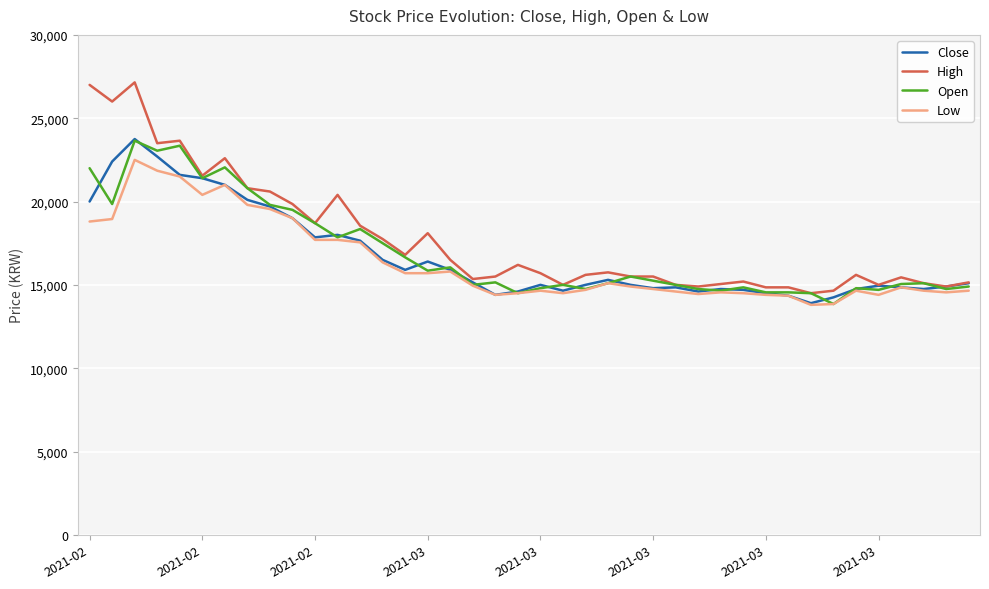

What is the greatest value displayed?

27150